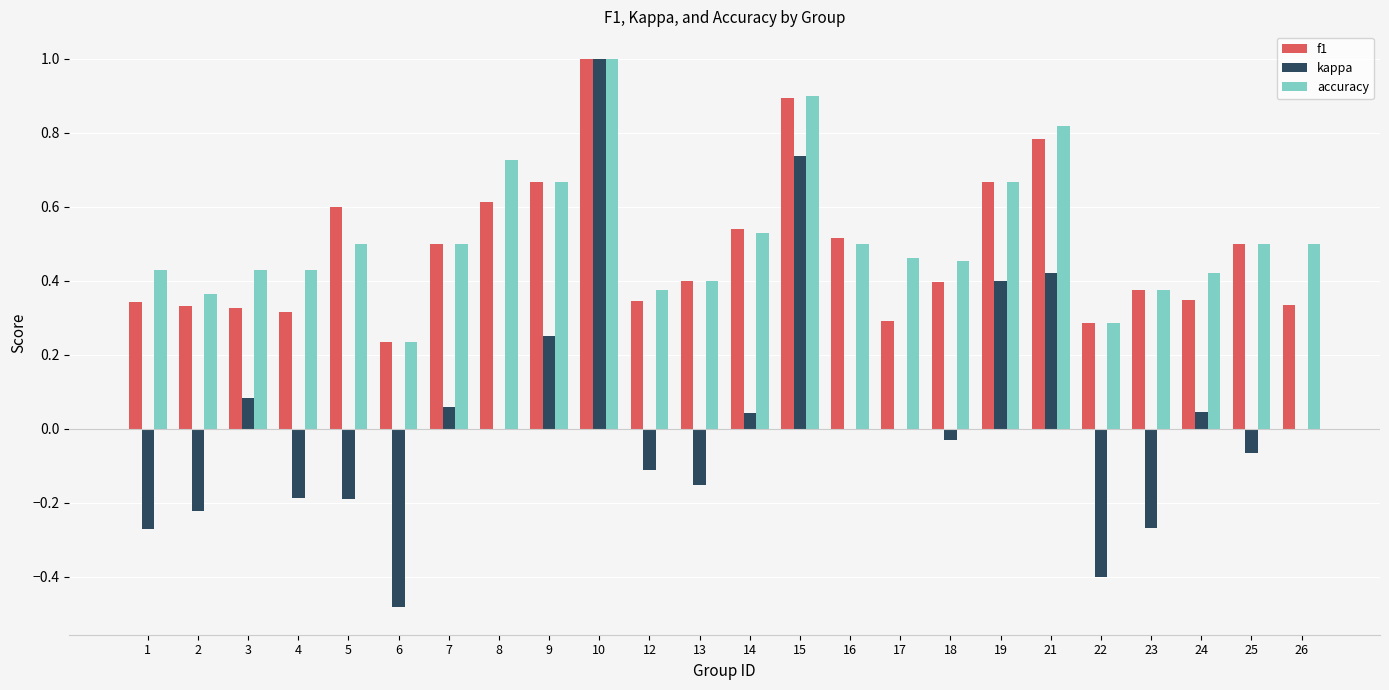

Between 4 and 7, which series saw the biggest shift?

kappa